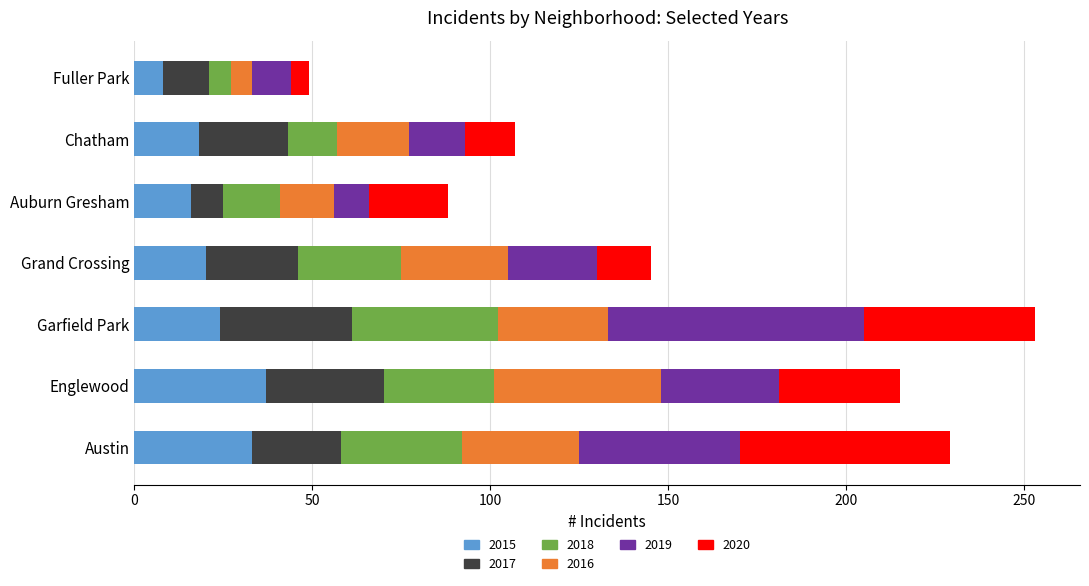

The value of 2015 at Englewood is 37. True or false?

True